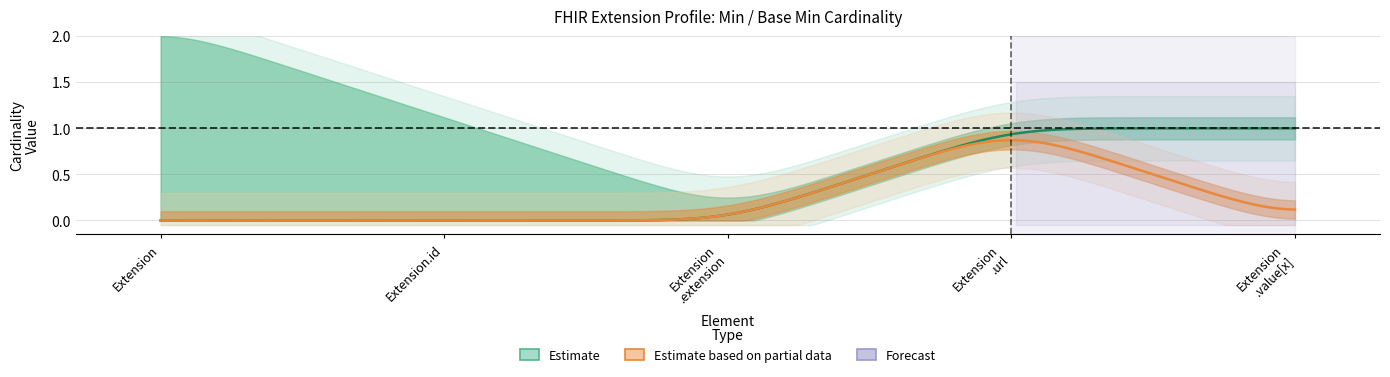

Which label corresponds to the smallest value in the chart?

Extension